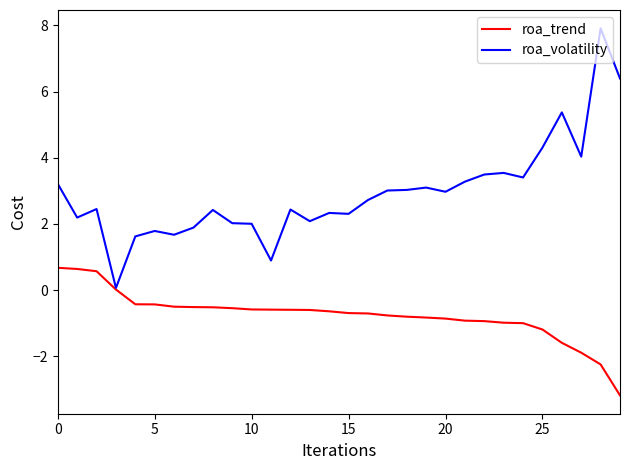

Which series has the widest spread of values?

roa_volatility